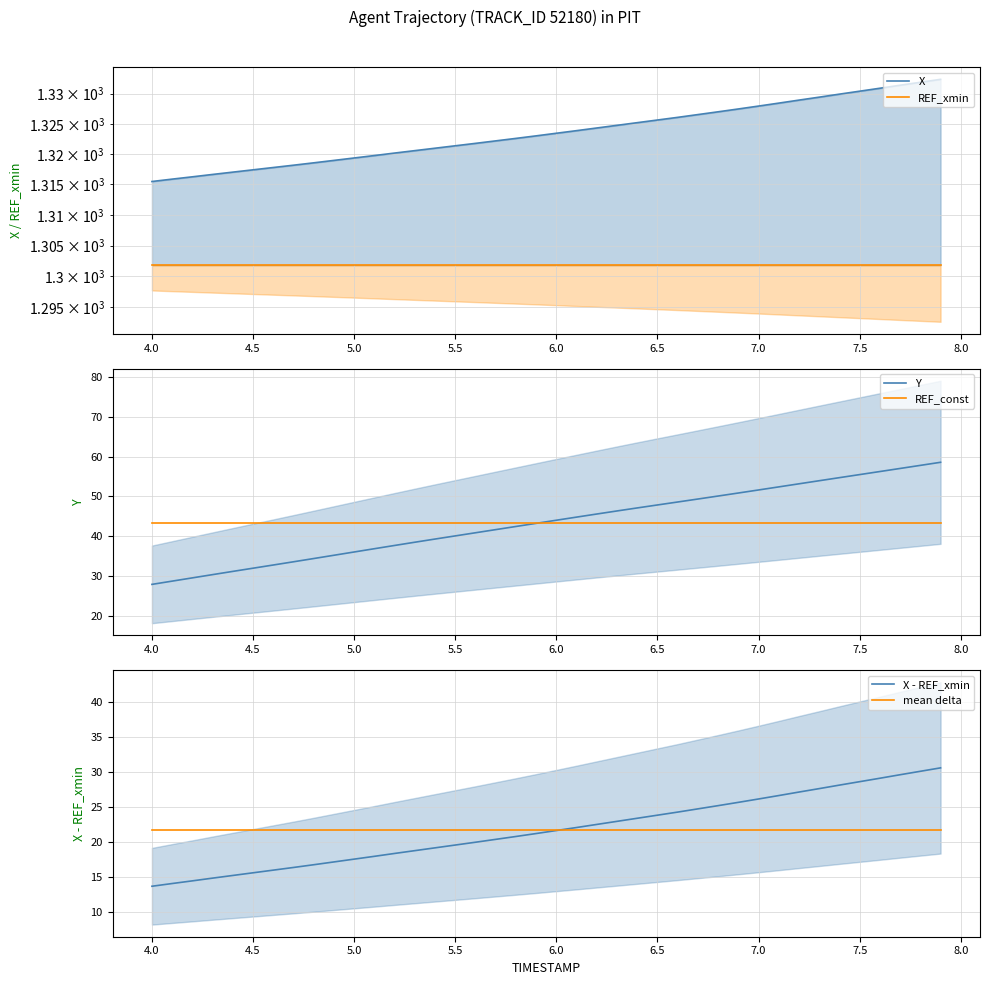

How many data points in X - REF_xmin are above 21?

21